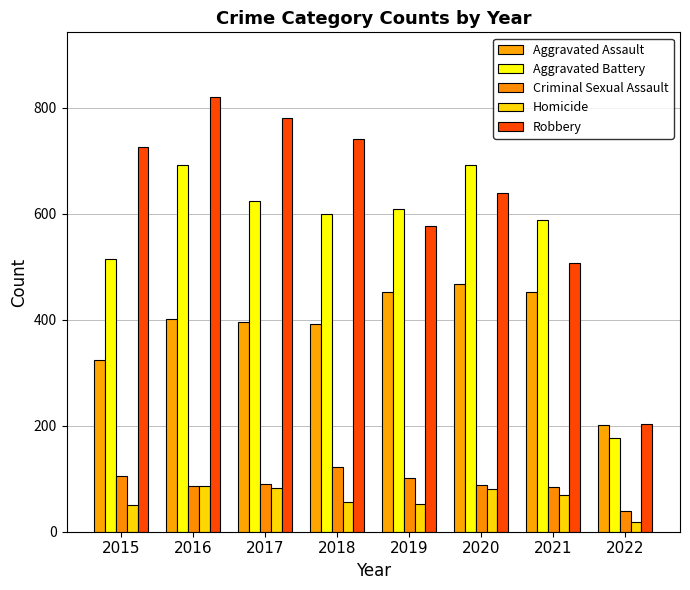

How many data points does each series have?

8